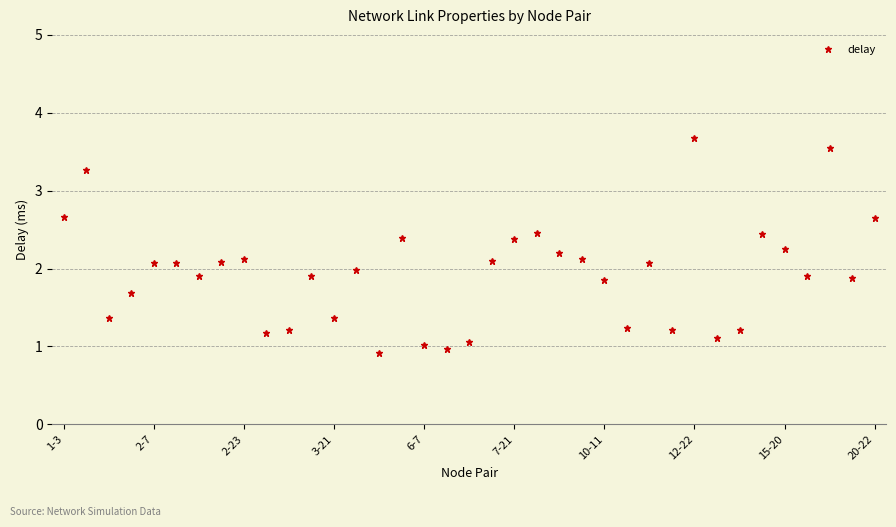

What is the smallest value displayed?

0.9